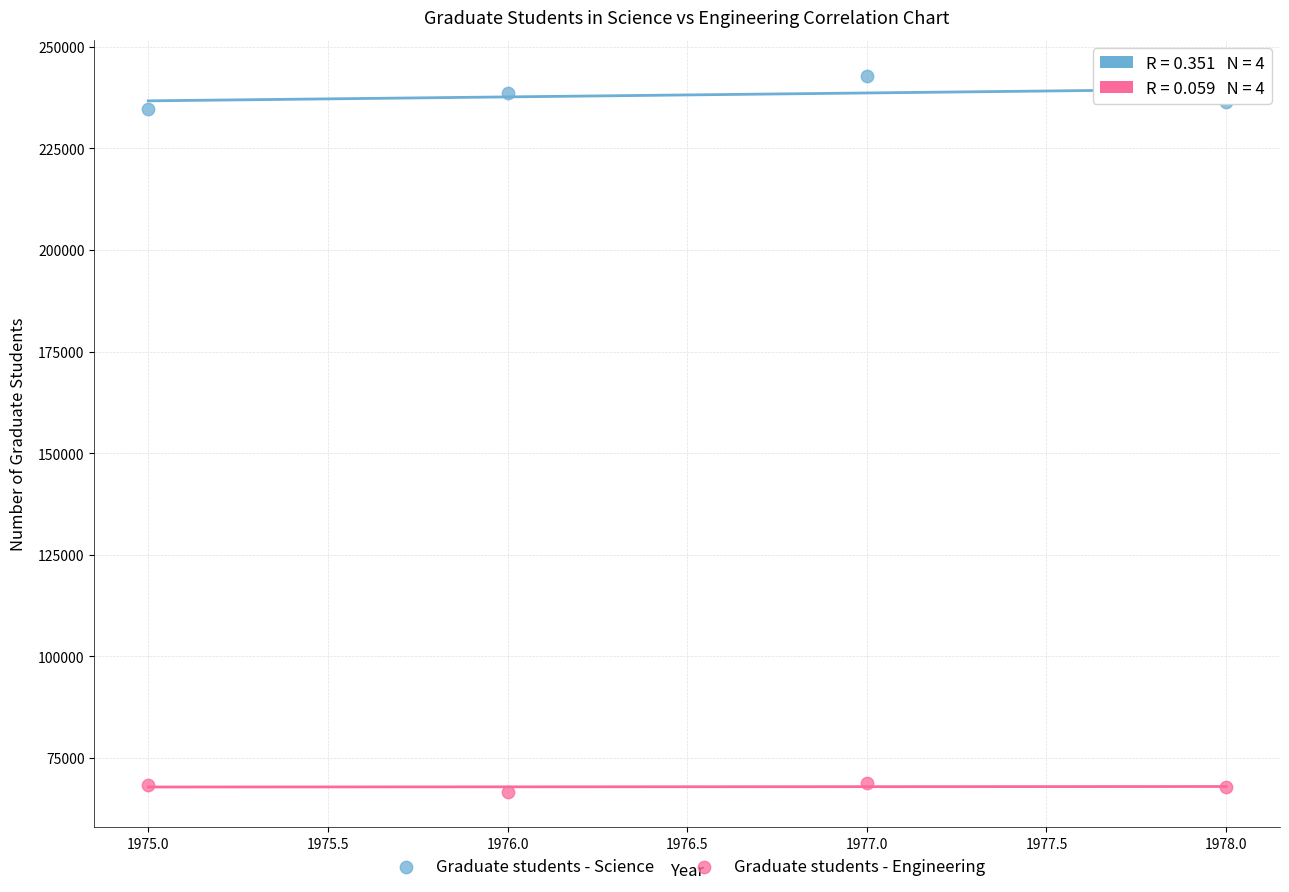

Which series has the largest Y range (max minus min)?

Graduate students - Science